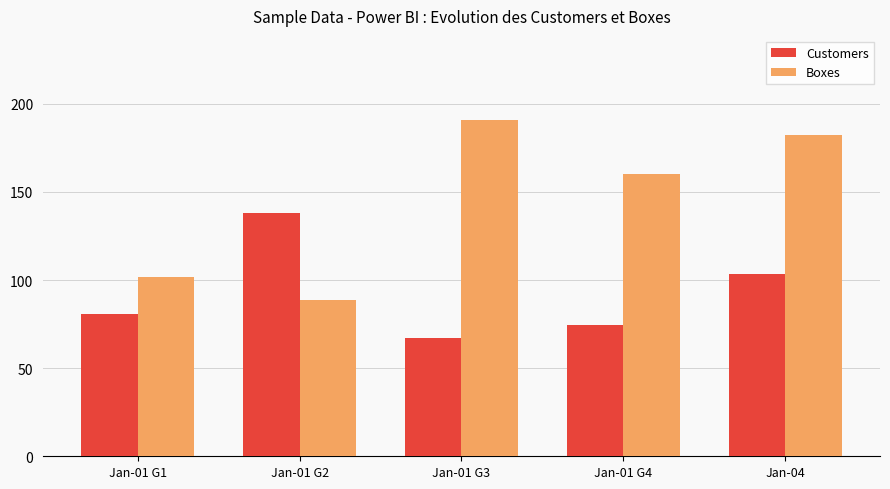

Reading left to right, list all the values displayed in this chart.

Customers: Jan-01 G1=80.7	Jan-01 G2=137.9	Jan-01 G3=67.1	Jan-01 G4=74.6	Jan-04=103.2
Boxes: Jan-01 G1=101.9	Jan-01 G2=88.4	Jan-01 G3=190.8	Jan-01 G4=159.9	Jan-04=182.5